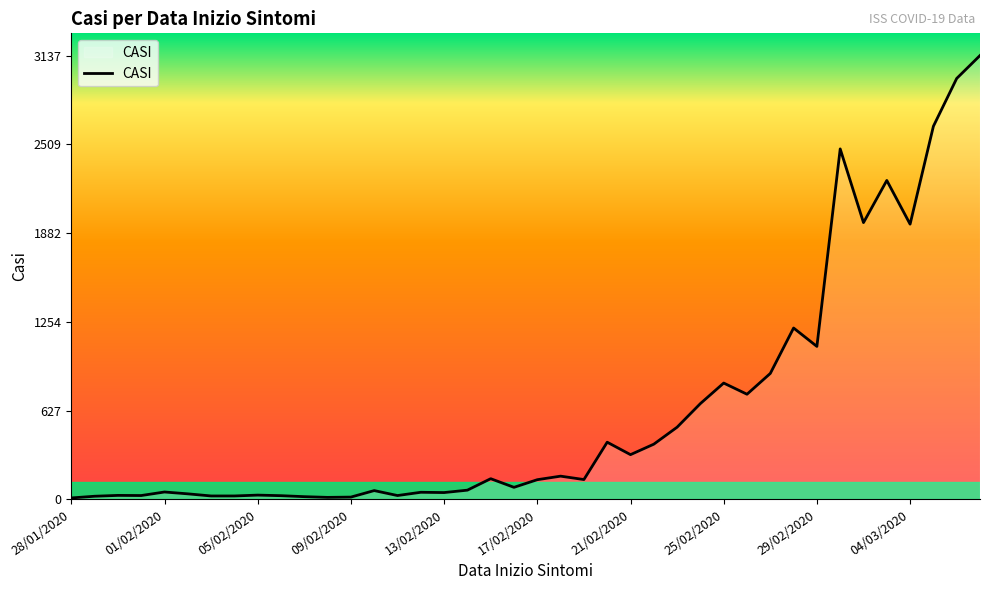

What is the maximum value shown in the chart?

3137